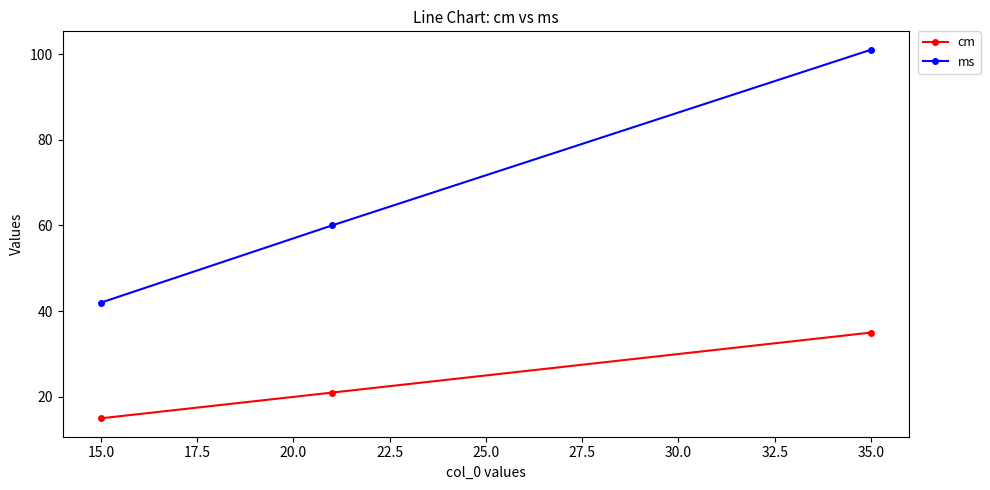

What is the difference between the maximum and minimum values in the cm series?

20